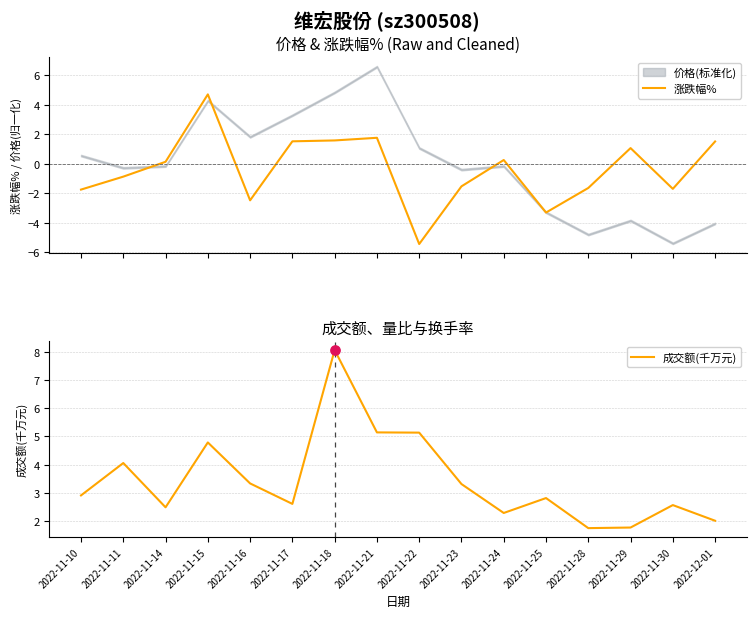

Which series has the largest Y range (max minus min)?

涨跌幅%